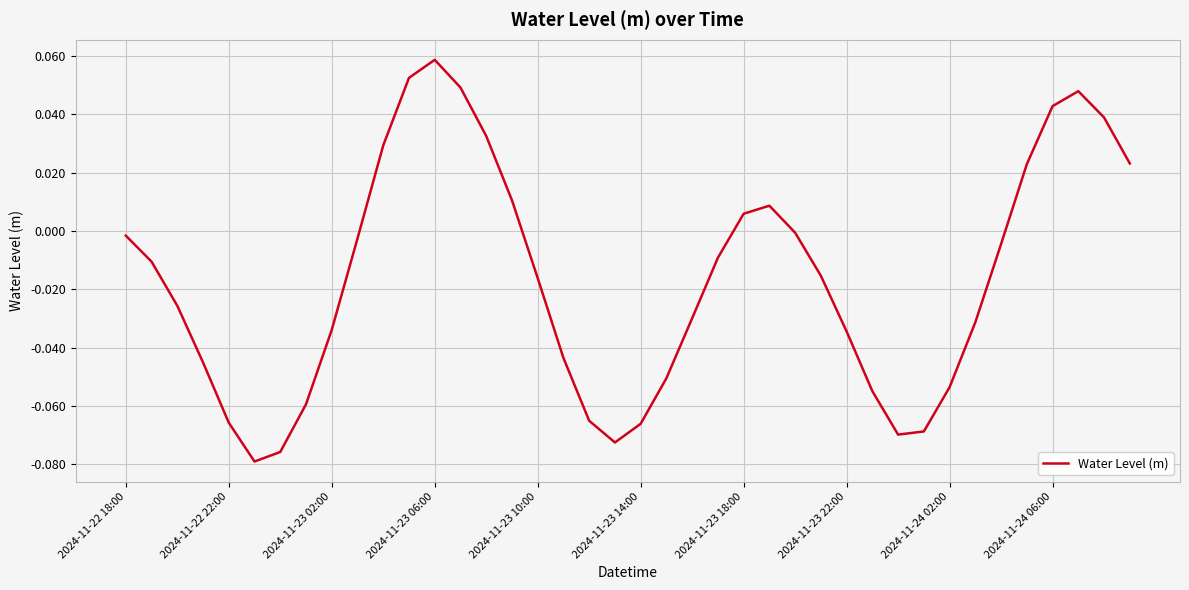

How many lines are shown in the chart?

1